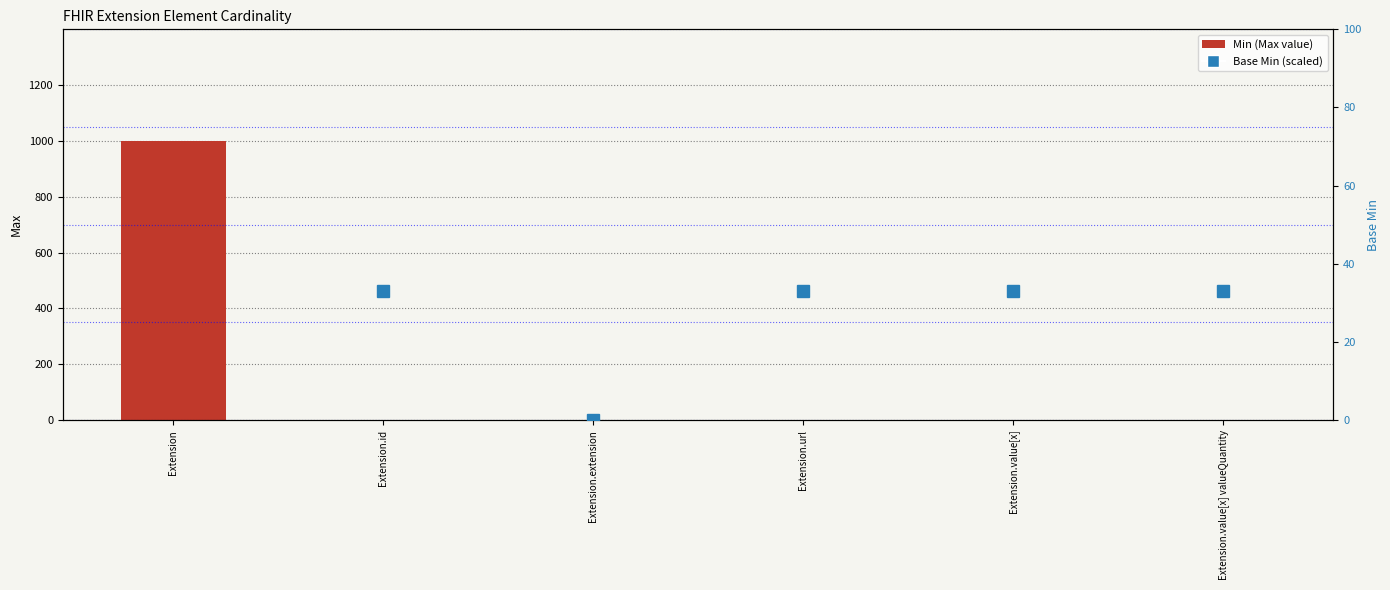

Which category has the highest value across all series?

Extension